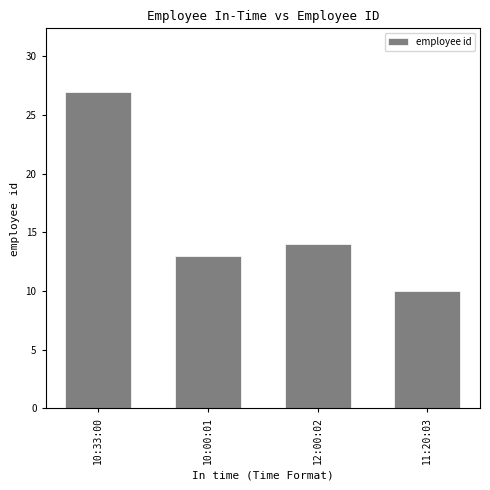

What is the value of the 2nd bar from the left?

13